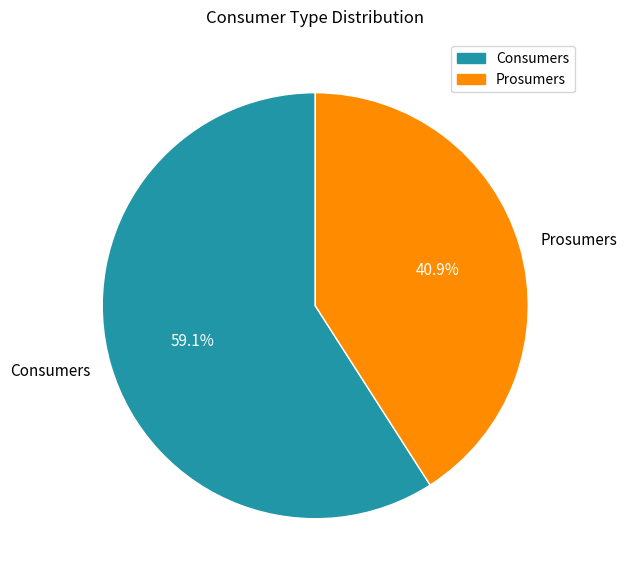

What is the largest slice in the pie chart?

Consumers